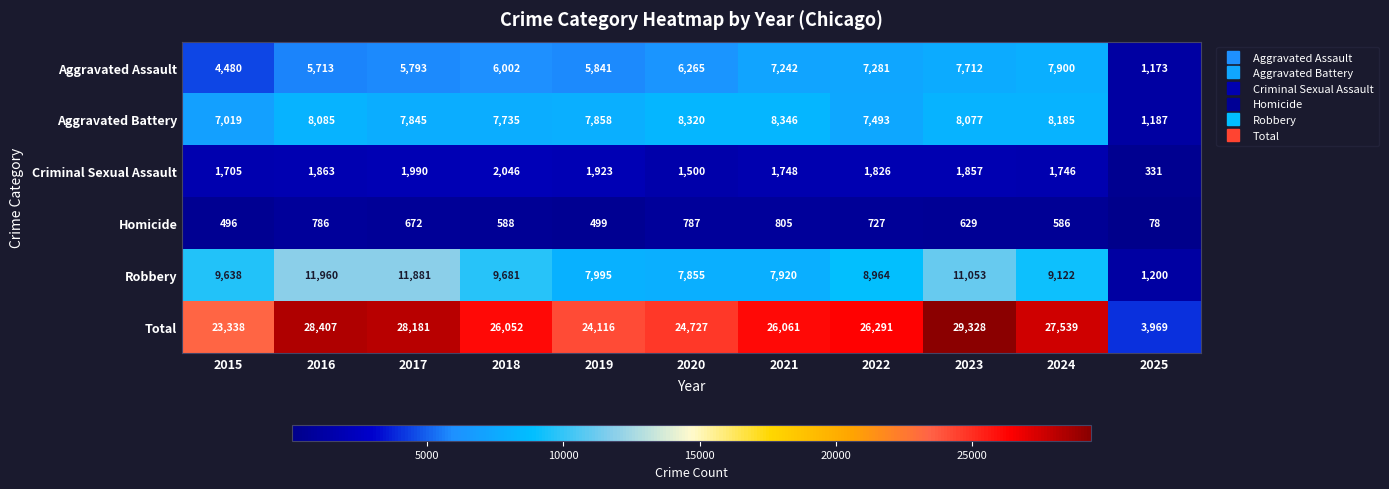

True or false: Criminal Sexual Assault has a value of 2351 at 2020.

False